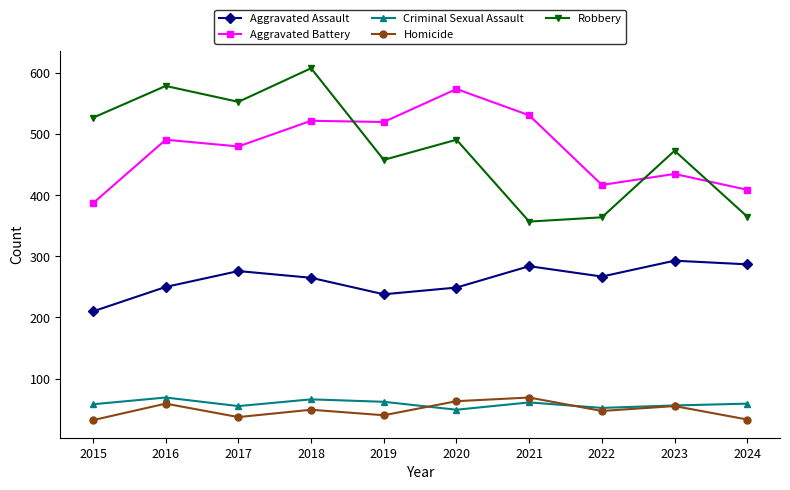

Is it true that Homicide equals 55 at 2023?

True